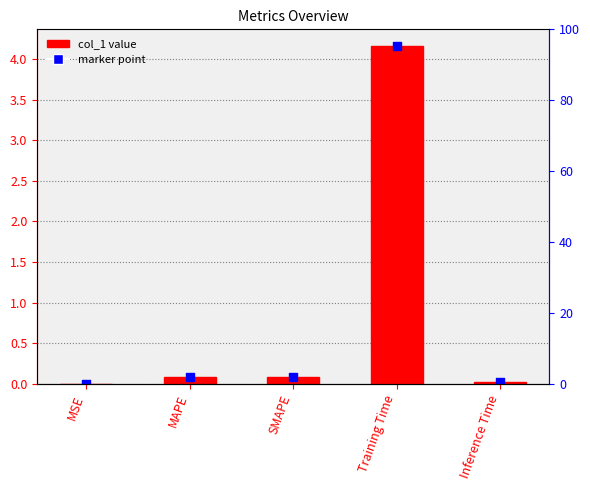

Which series reaches the maximum Y coordinate?

col_1